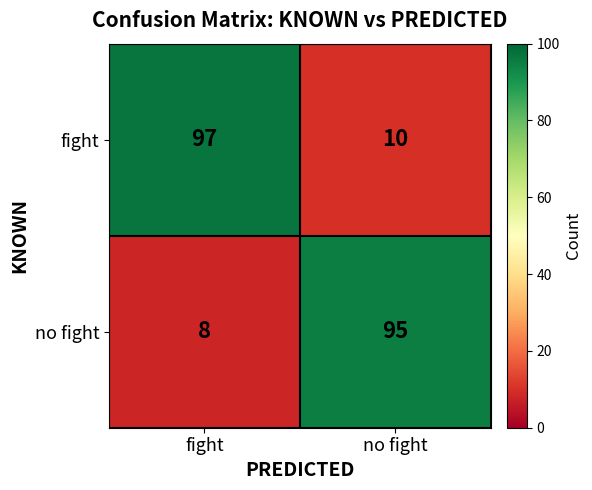

Is it true that no fight equals 14 at fight?

False